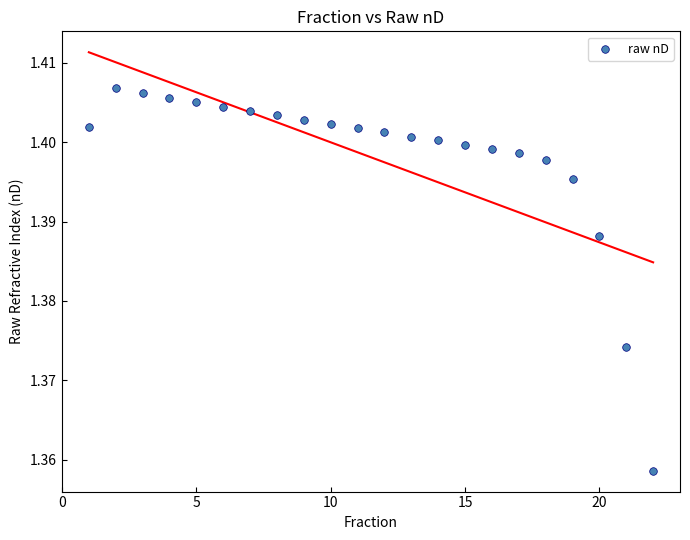

What is the range of X values (max minus min)?

21.0